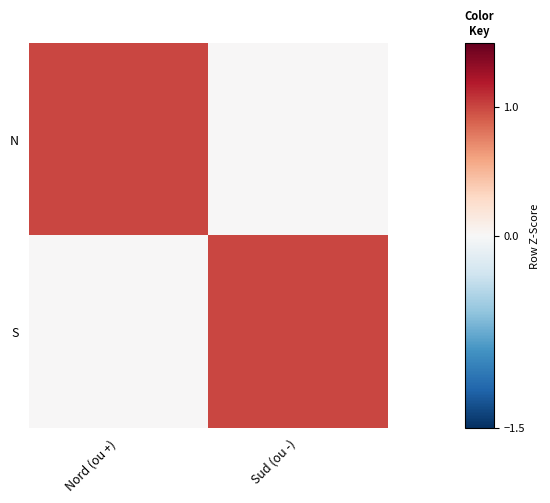

Reading left to right, what are all the values shown in this chart?

N: Nord (ou +)=1	Sud (ou -)=0
S: Nord (ou +)=0	Sud (ou -)=1